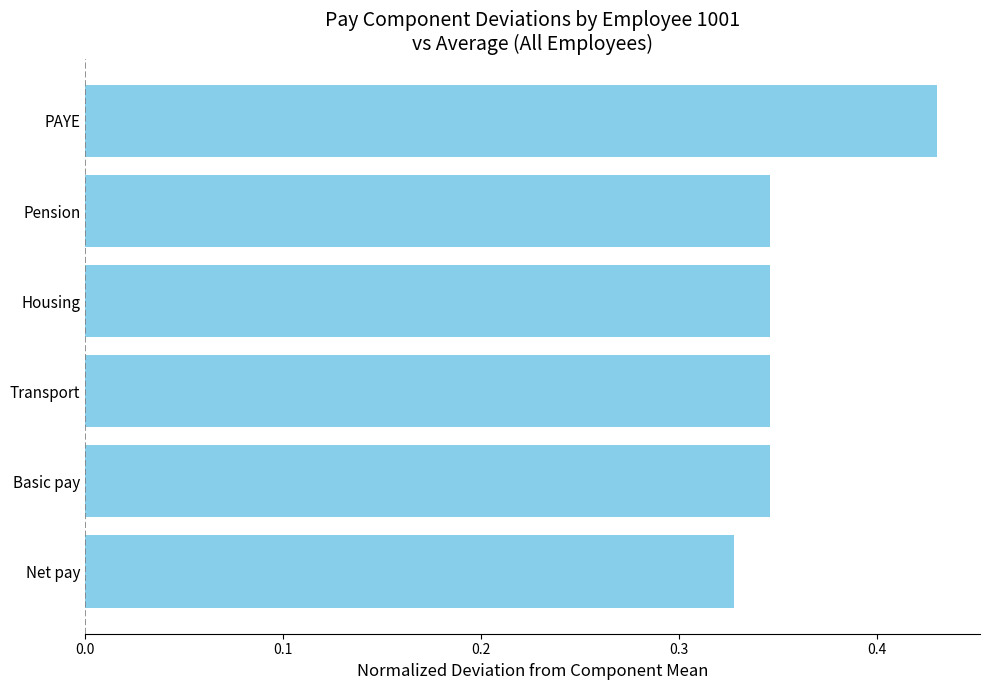

What is the sum of all values?

2.1